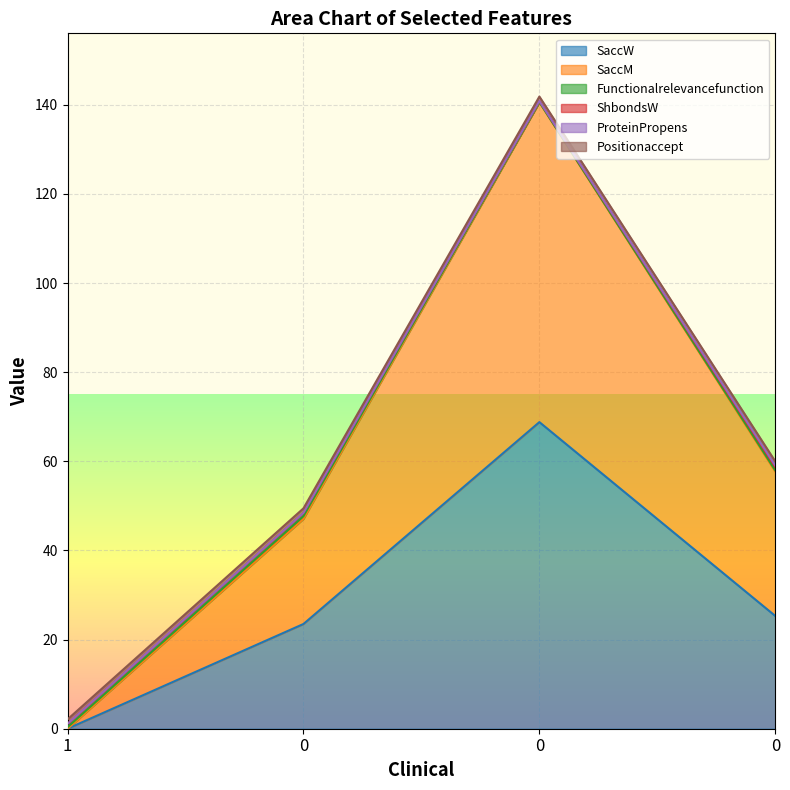

What are all the series names shown in the legend?

SaccW, SaccM, Functionalrelevancefunction, ShbondsW, ProteinPropens, Positionaccept